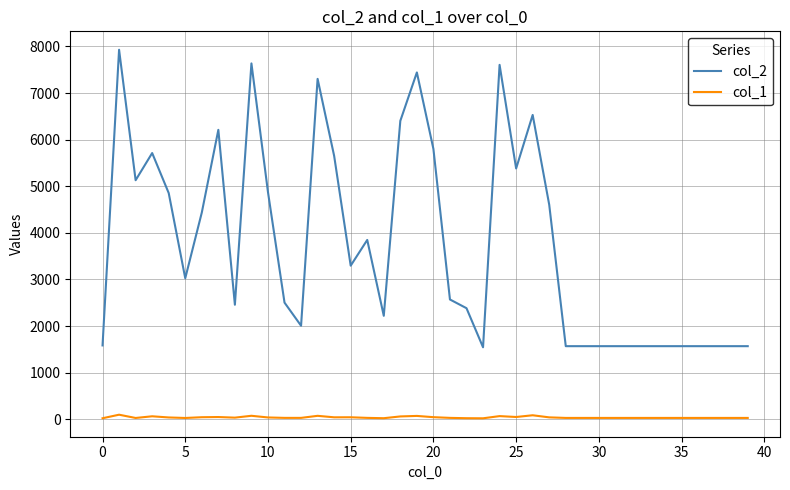

Which series has the largest total across all categories?

col_2